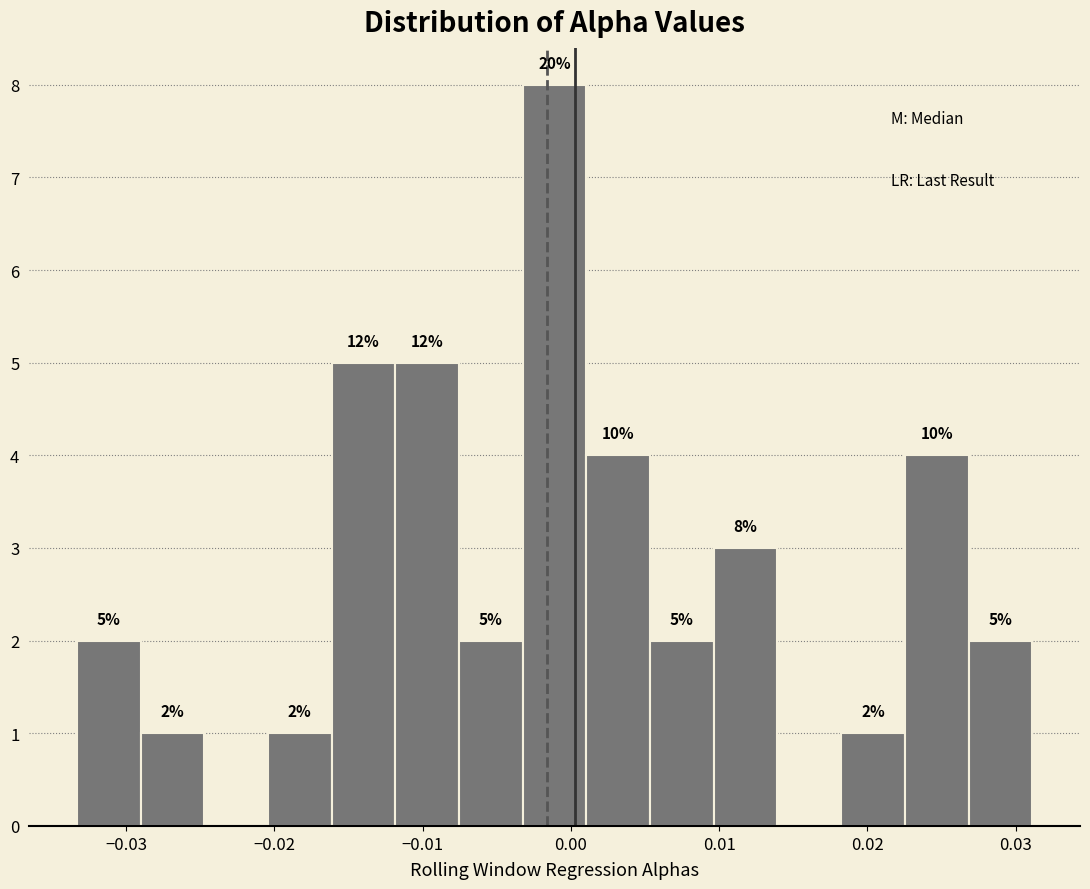

Which range on the x-axis has the tallest bar?

-0.003 to 0.001